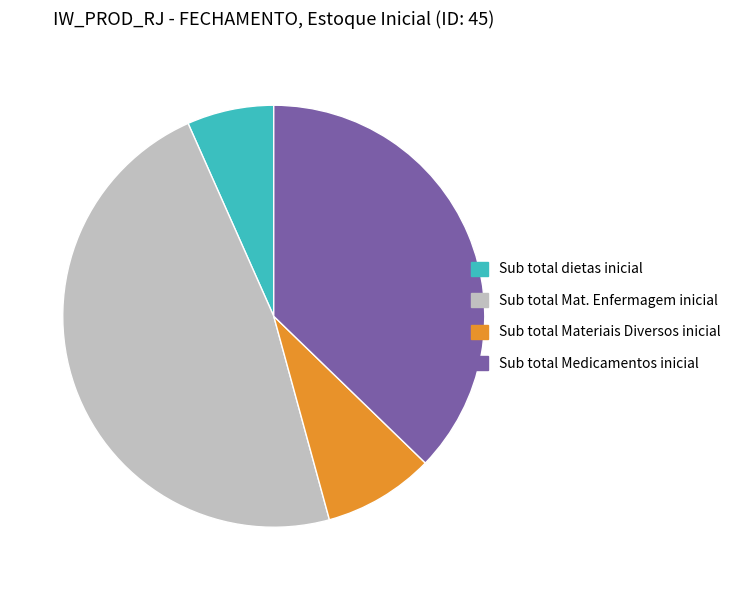

What is the ratio of the value at Sub total Medicamentos inicial to the value at Sub total Mat. Enfermagem inicial?

0.8